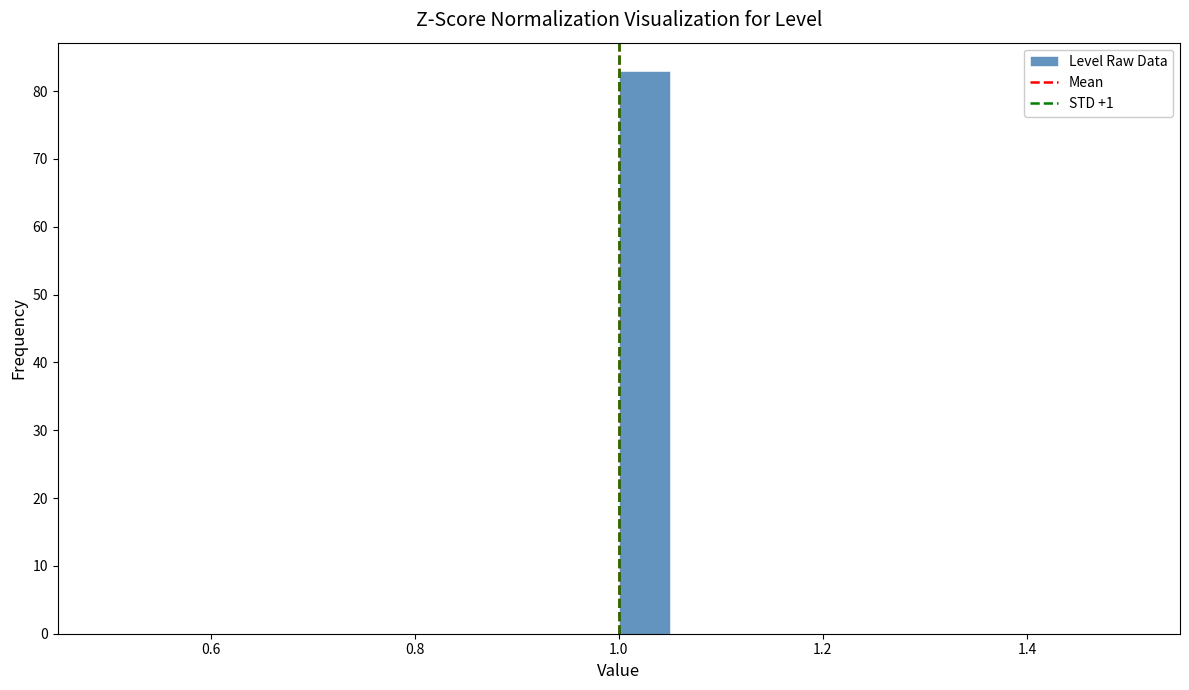

Around what value on the x-axis is the tallest bar? Give the approximate position of its centre, as read against the axis.

1.02